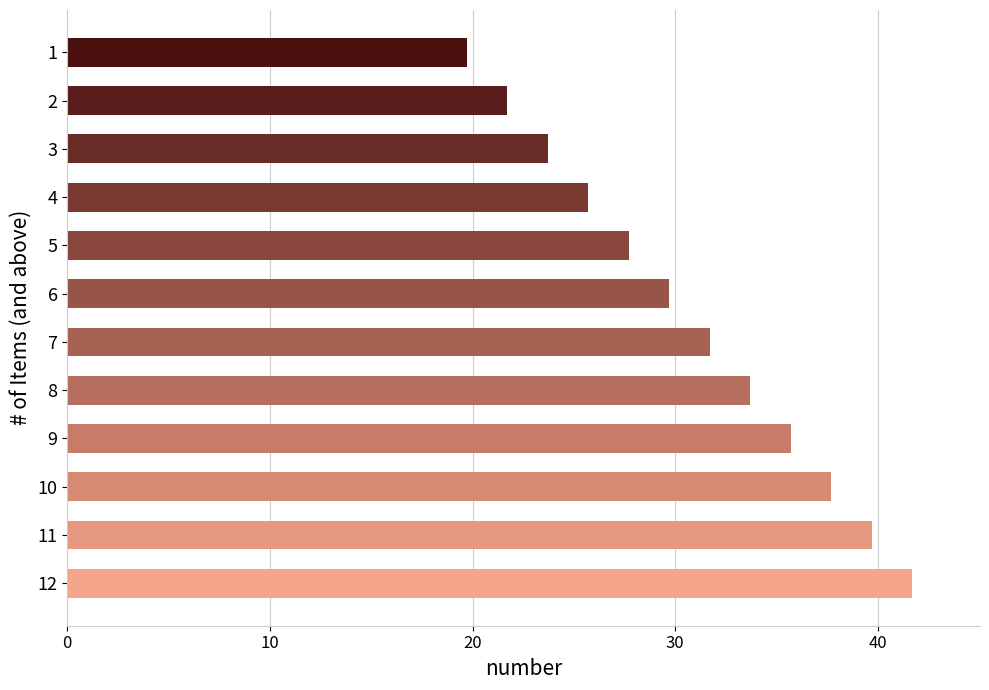

Is it true that the value at 11 is 74.8?

False